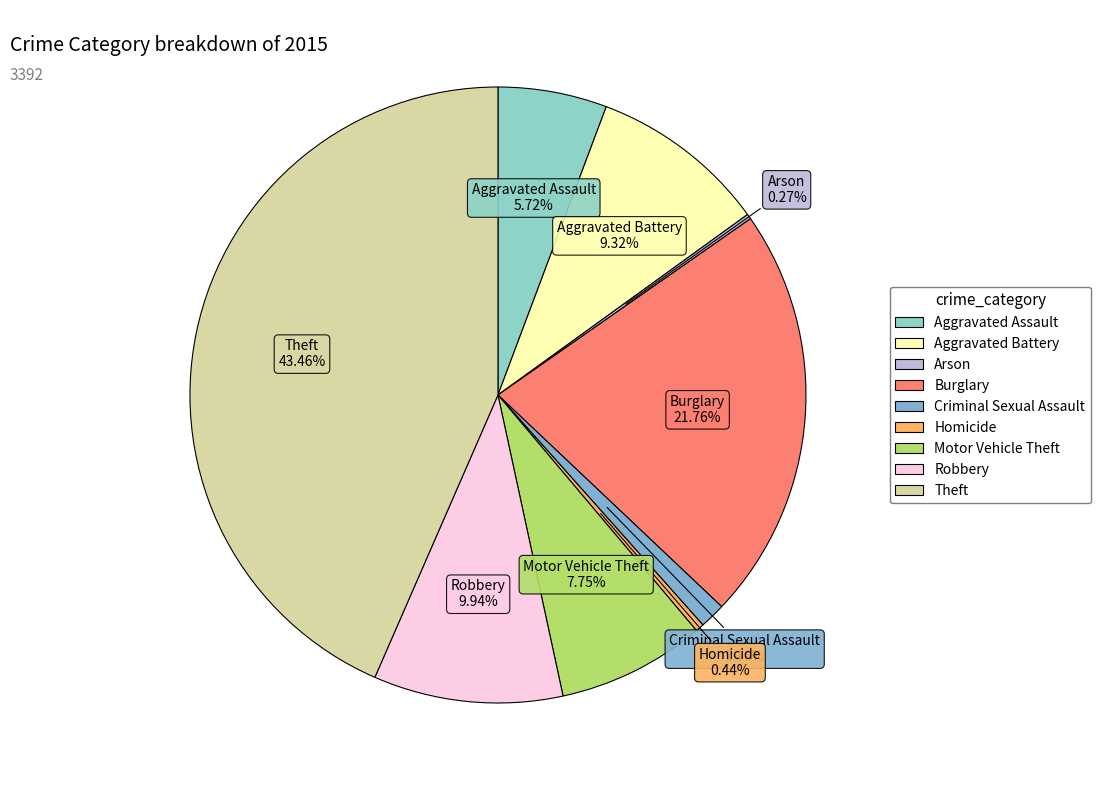

The Criminal Sexual Assault slice represents 1% of the pie. True or false?

True